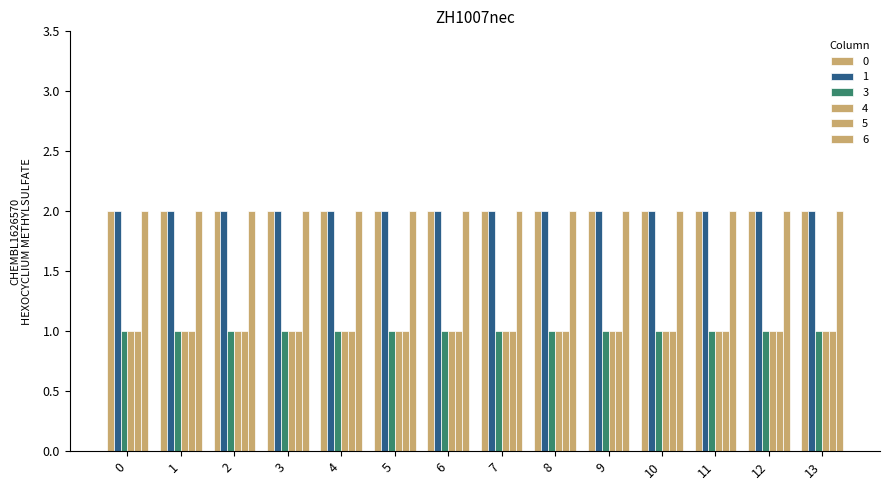

Does the chart contain stacked bars?

No